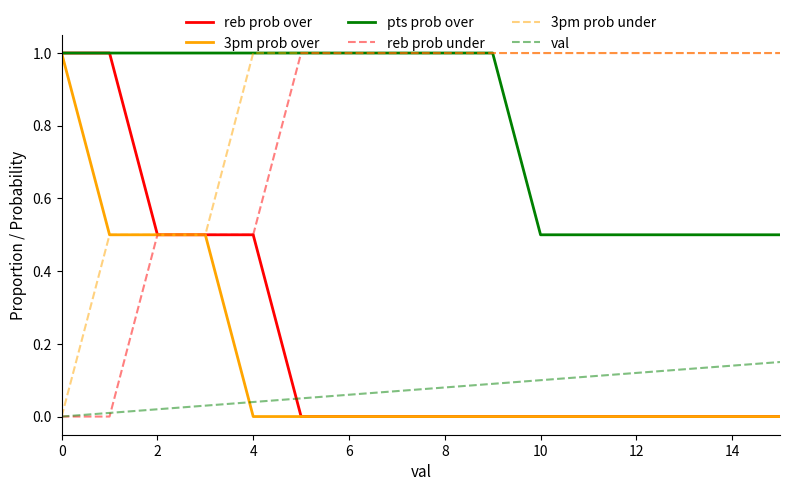

What is the maximum value for 3pm prob under?

1.0